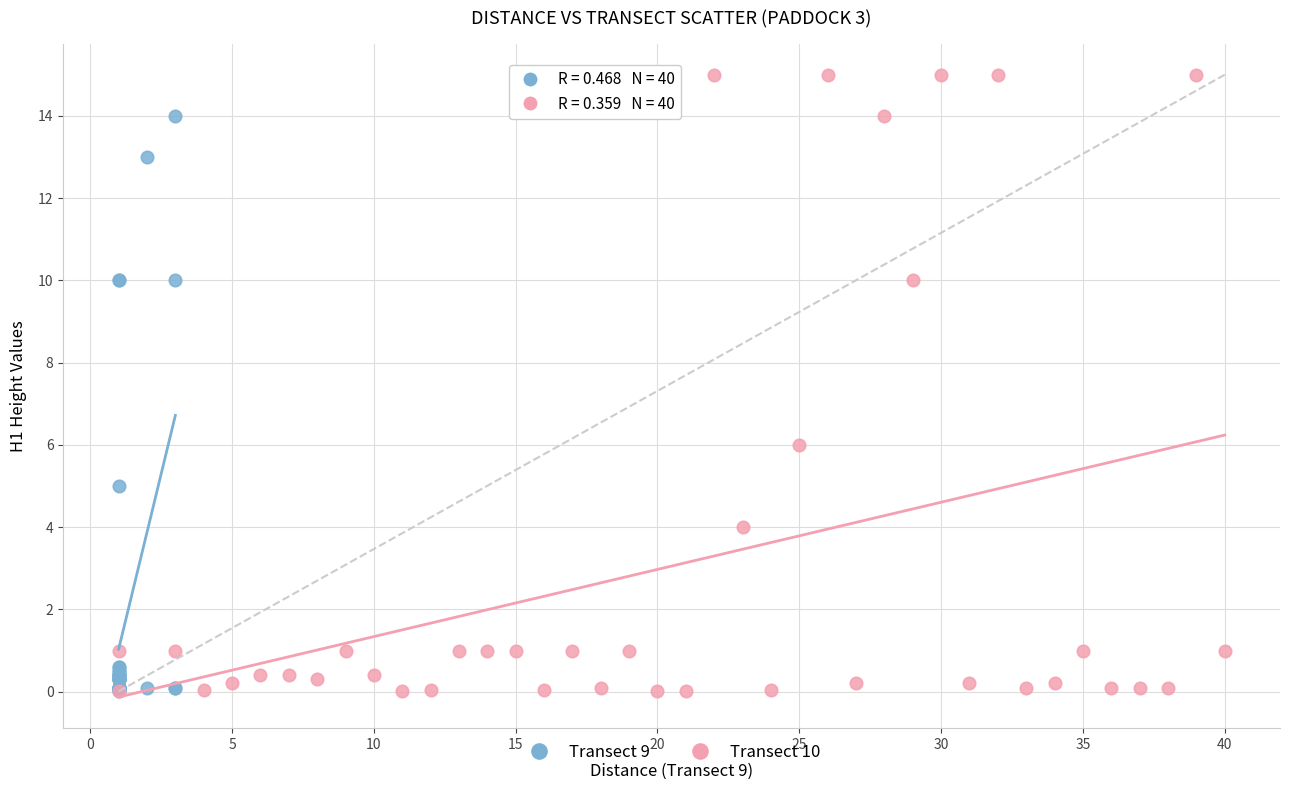

Which series reaches the maximum Y coordinate?

Transect 10